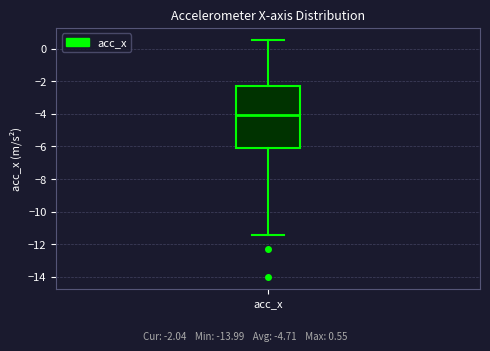

Transcribe this box plot: give where the median line is, the range the box spans, and where the two whiskers end, as read against the y-axis. The values are not printed on the chart, so give them approximately, as read against the axis.

median -4.0, box -6.0 to -2.2, whiskers -11.4 to 0.6